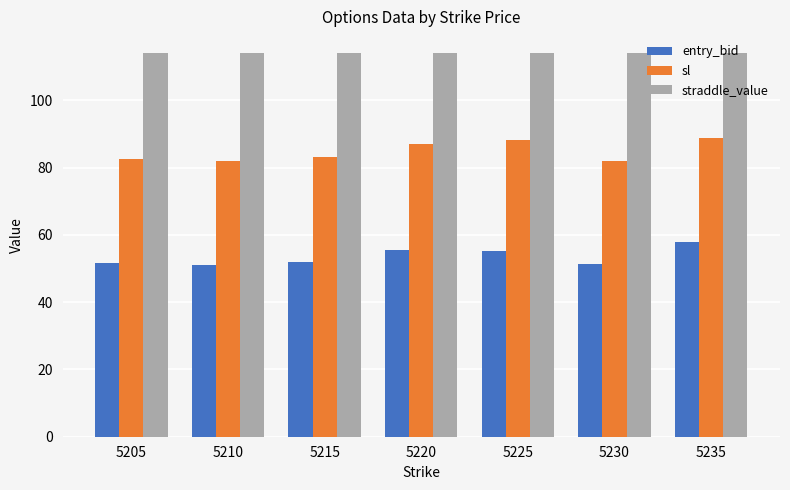

What is the highest value of the straddle_value series?

114.0